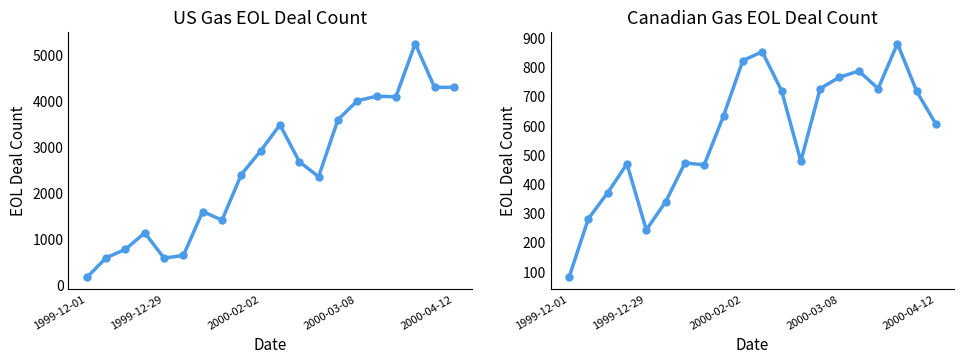

Reading left to right, list all the values displayed in this chart.

US Gas EOL: 157	584	769	1128	578	636	1591	1404	2396	2910	3477	2675	2349	3587	3999	4098	4087	5243	4291	4292
Canadian Gas EOL: 80	281	370	469	243	339	472	466	634	823	853	720	478	727	766	787	727	881	717	604